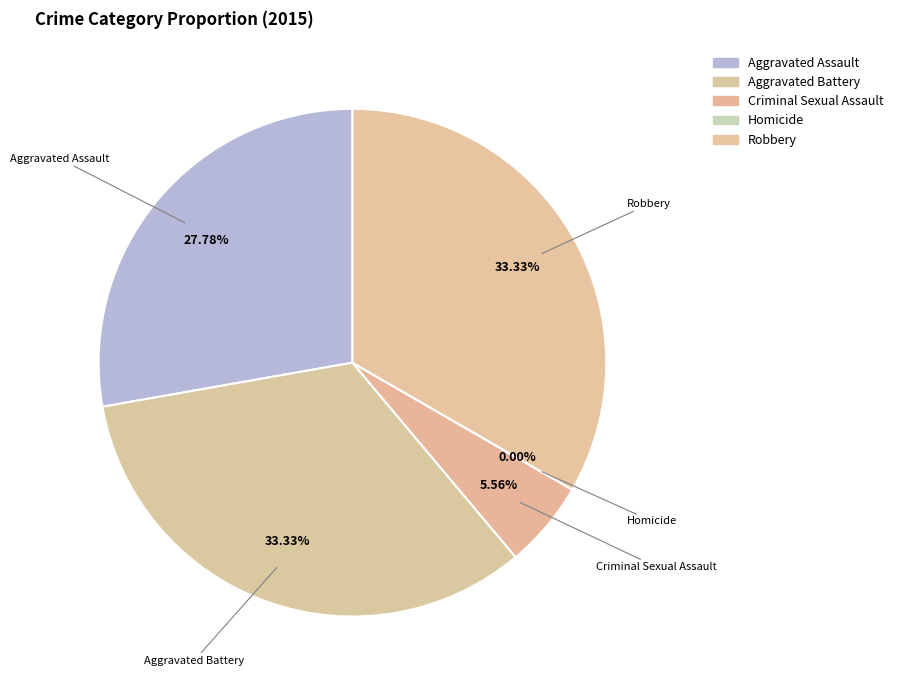

Does Aggravated Battery represent more than half of the total?

No